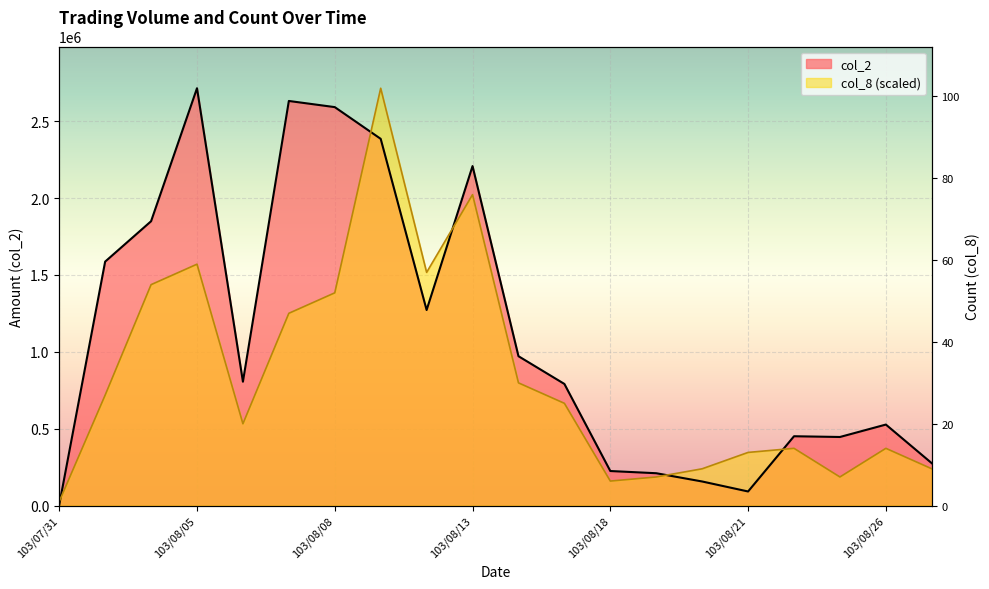

What is the difference between the maximum and minimum values?

101